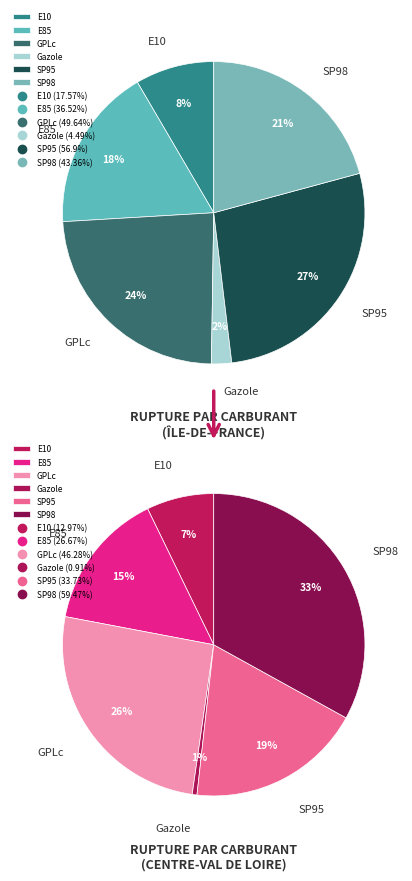

Combined, what portion of the pie is SP98 and SP95?

48.1%